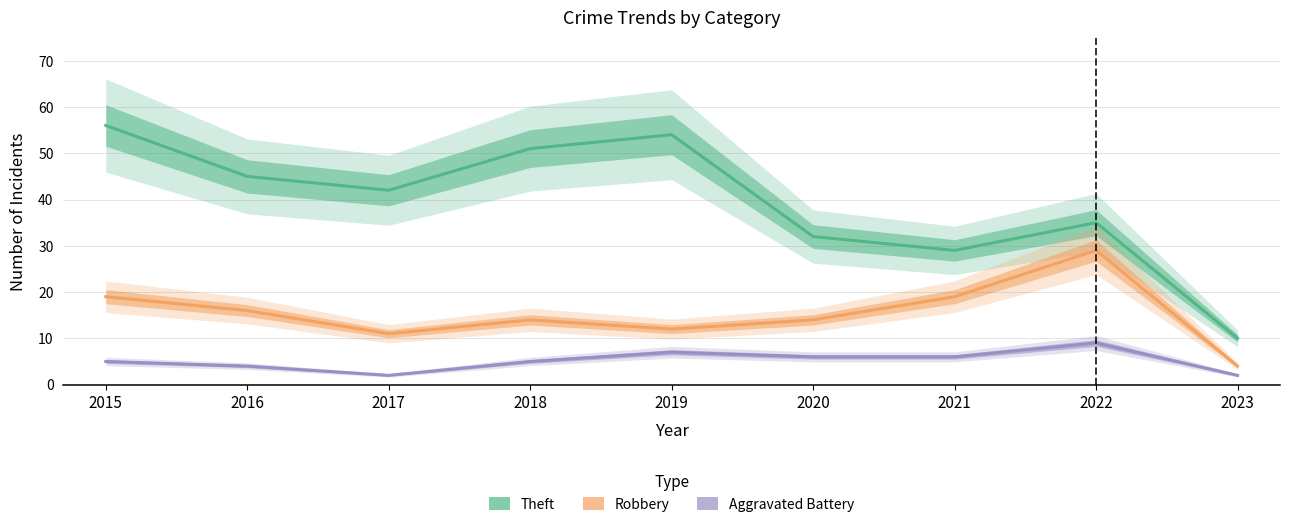

What is the minimum value shown in the chart?

2